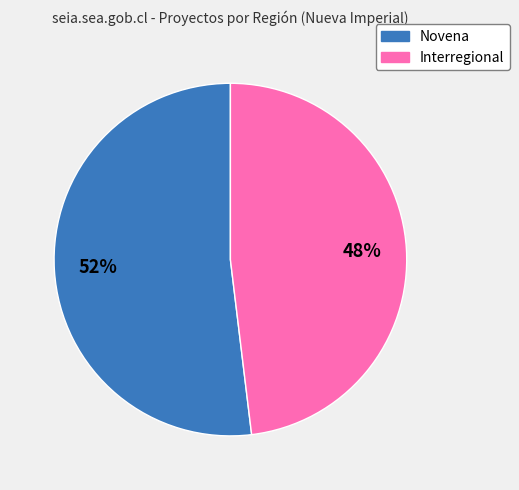

Which has a higher value, Interregional or Novena?

Novena